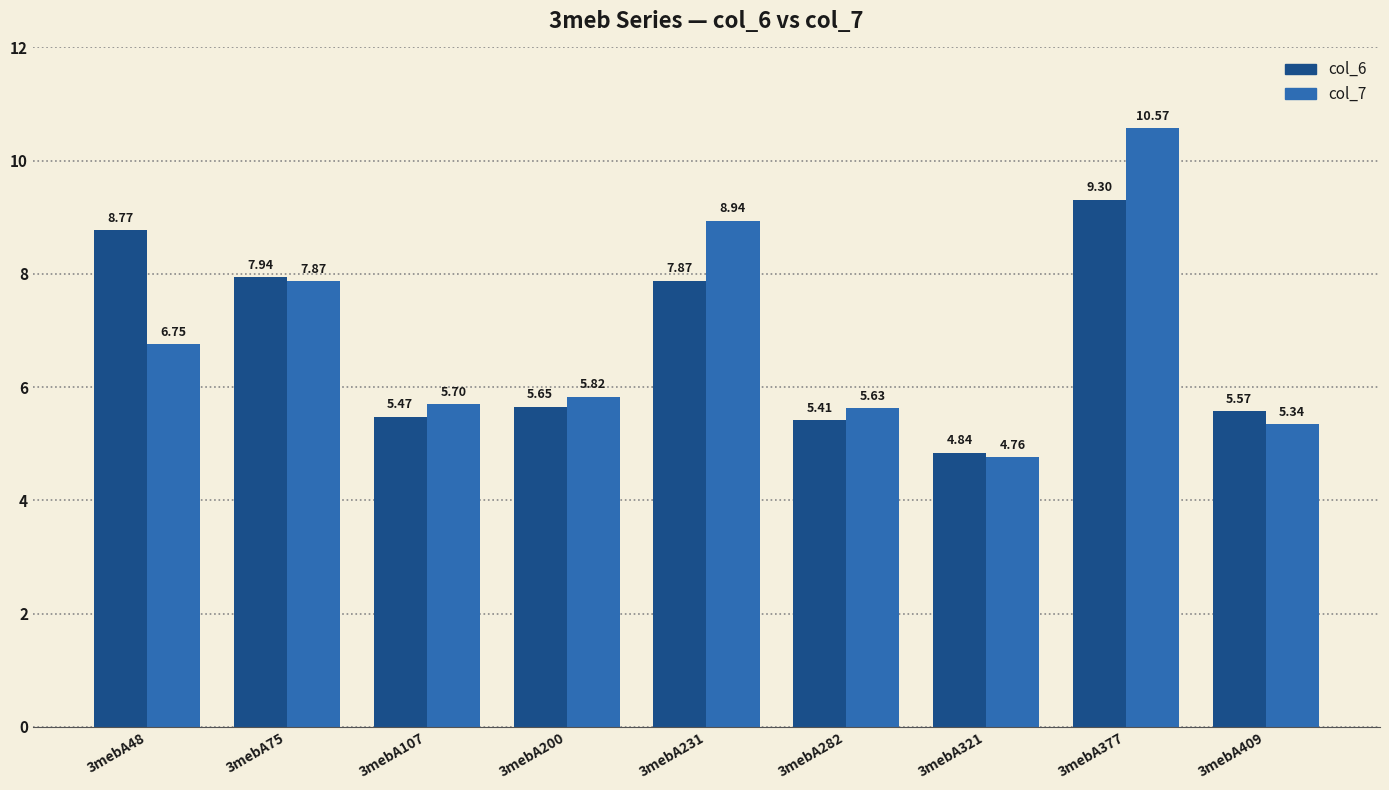

Which series has the largest total across all categories?

col_7